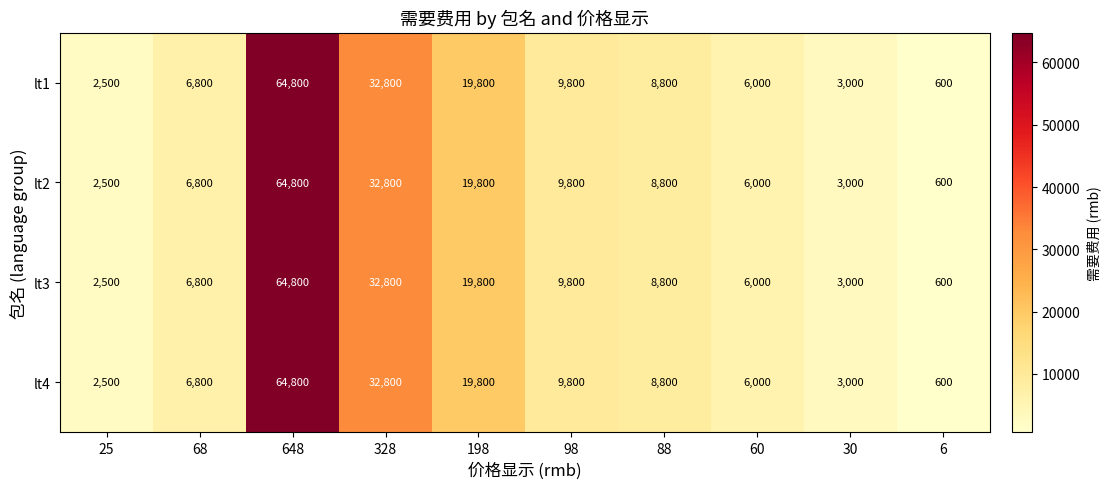

At which category is the sum across all series the highest?

648